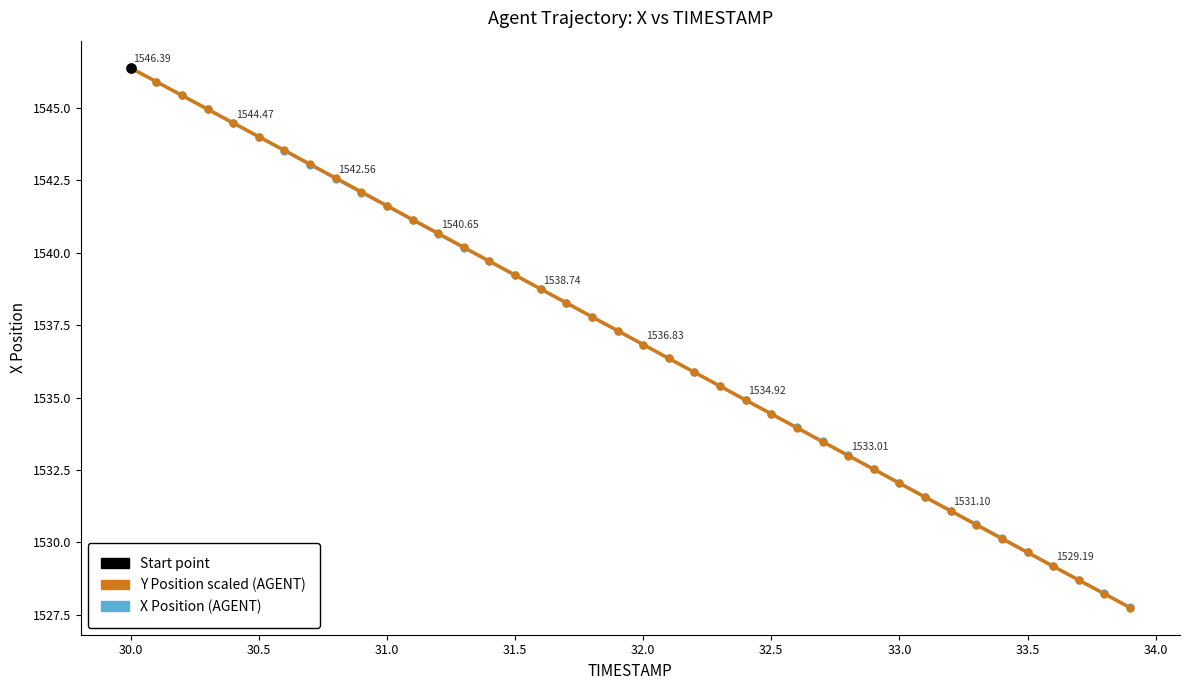

Does the chart have visible grid lines?

No